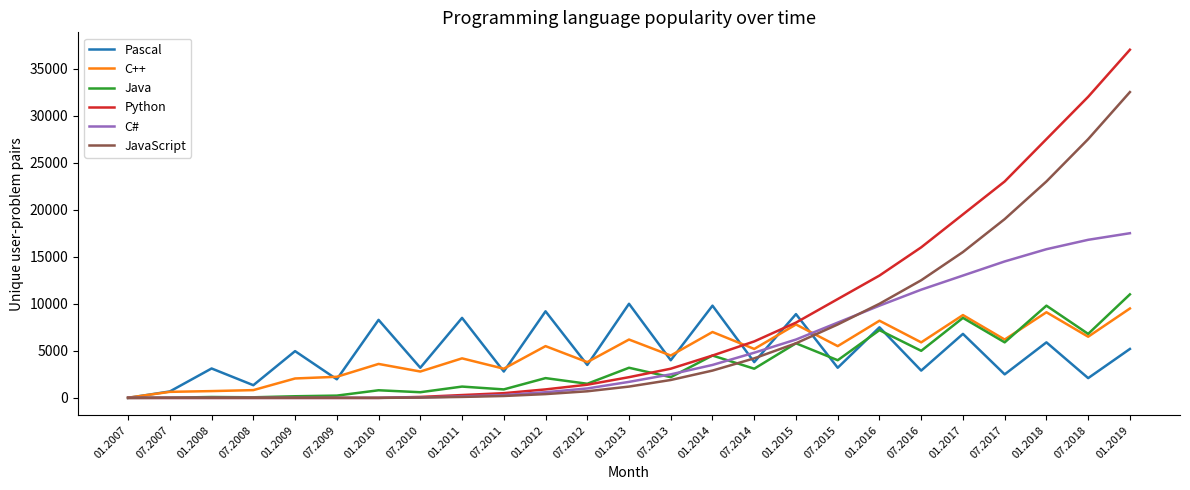

What is the maximum value for Java?

11000